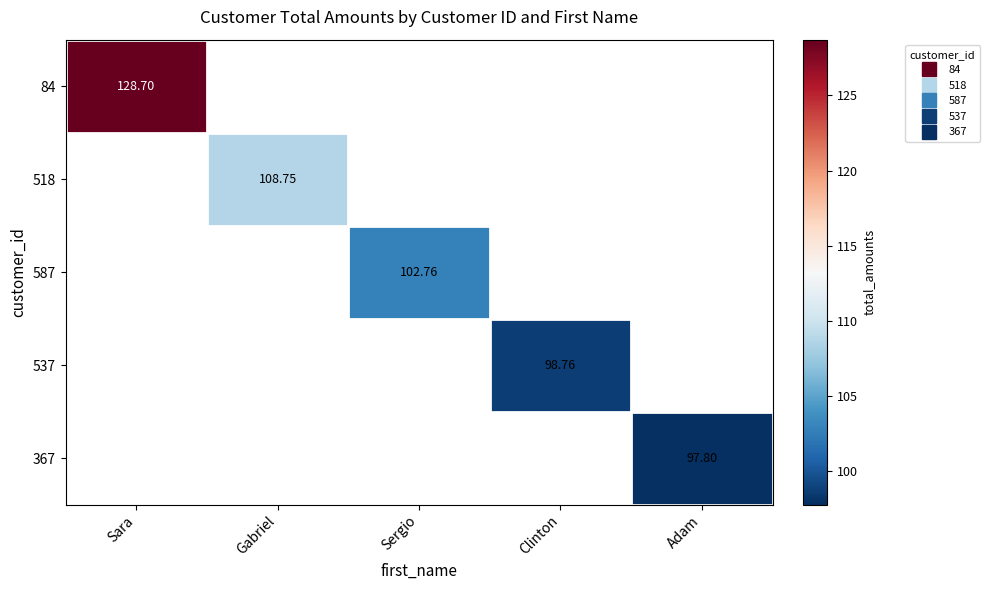

At how many categories does at least one series exceed 128?

1